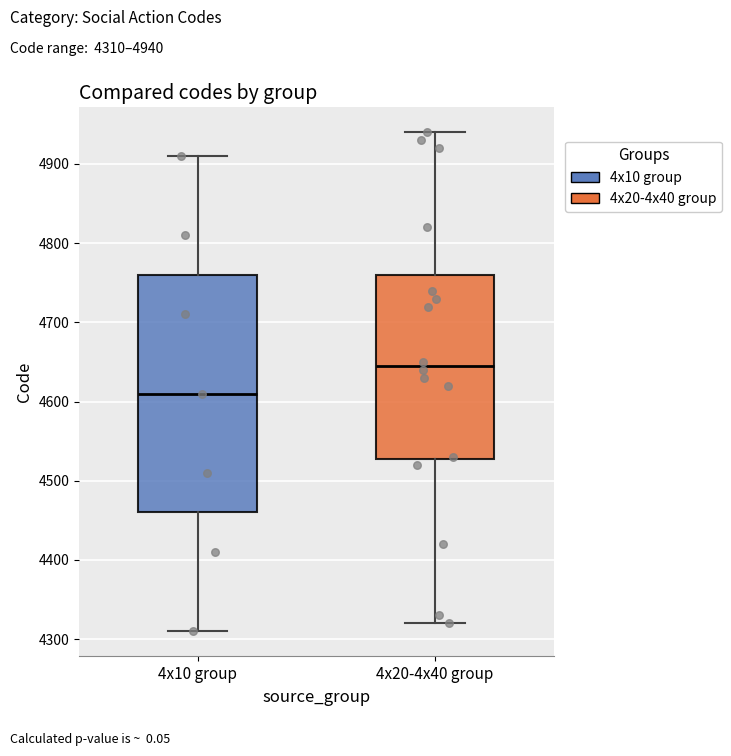

Comparing the boxes themselves (not the whiskers), which one is the tallest?

4x10 group